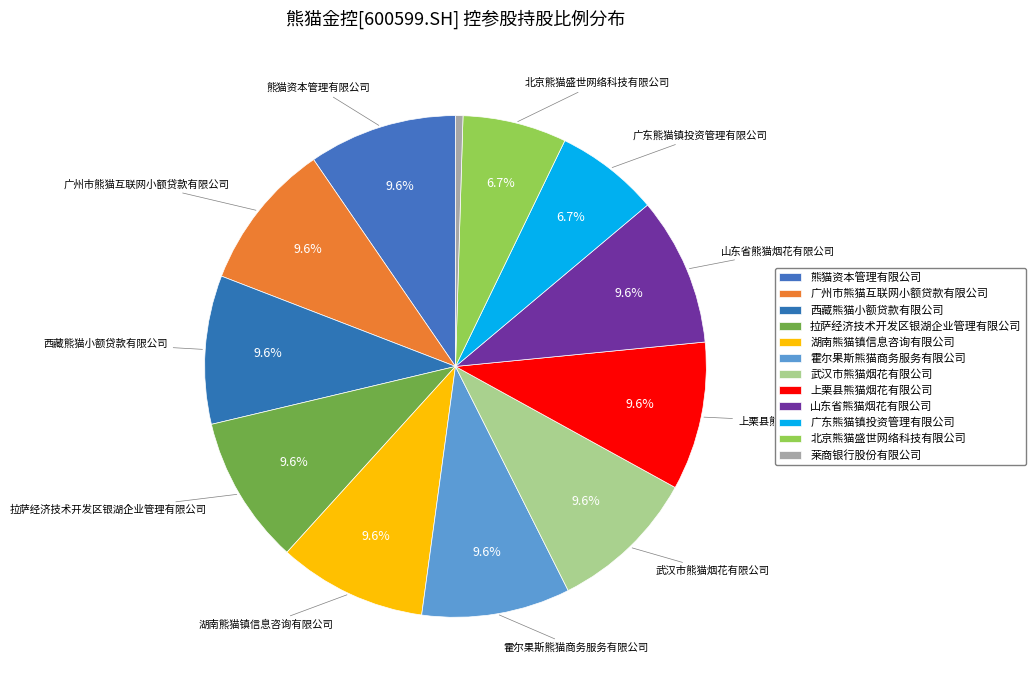

True or false: 北京熊猫盛世网络科技有限公司 accounts for 7% of the total.

True